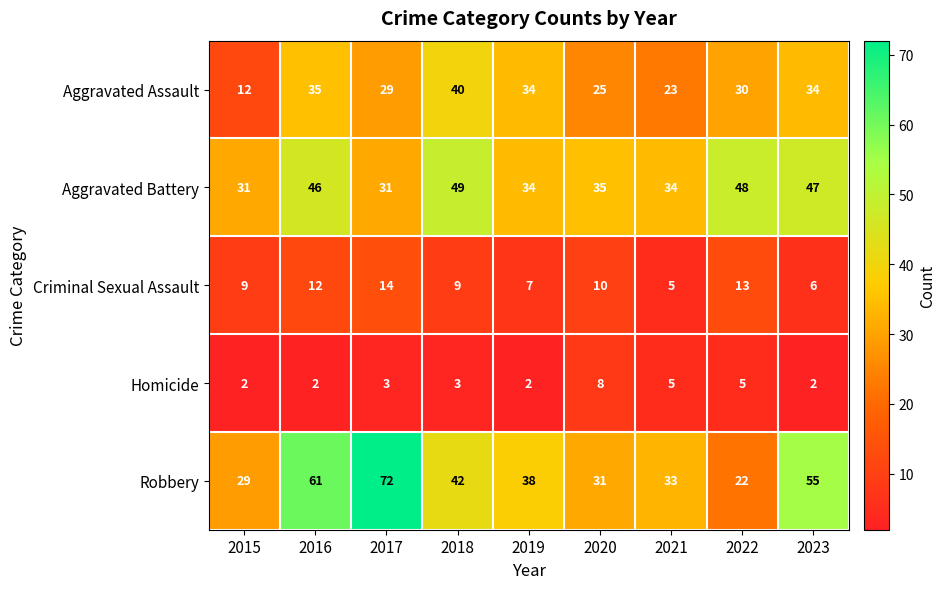

Count the number of data series in this chart.

5